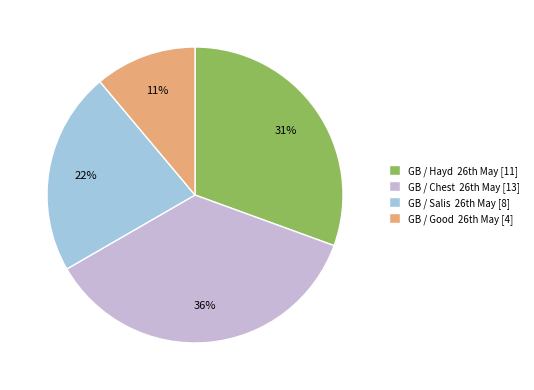

What is the smallest slice in the pie chart?

GB / Good 26th May